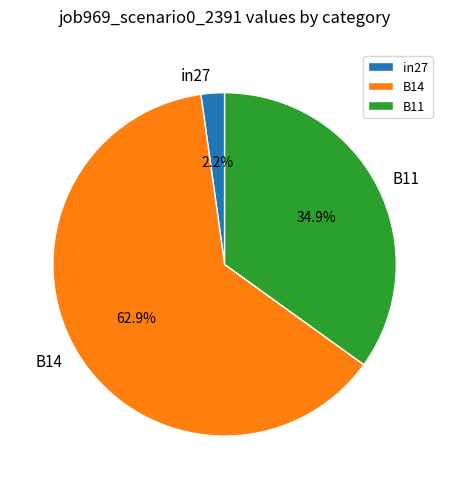

Rank the categories by value from highest to lowest.

B14, B11, in27